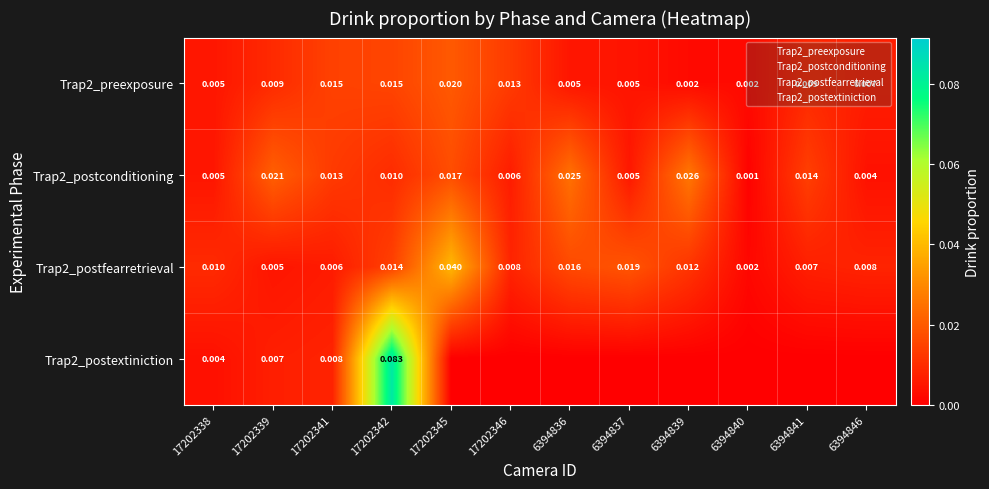

Which series has the largest total across all categories?

Trap2_postconditioning